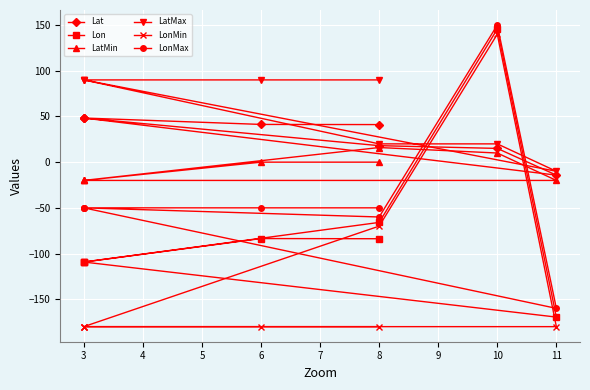

How many positive values does the LatMax series have?

7